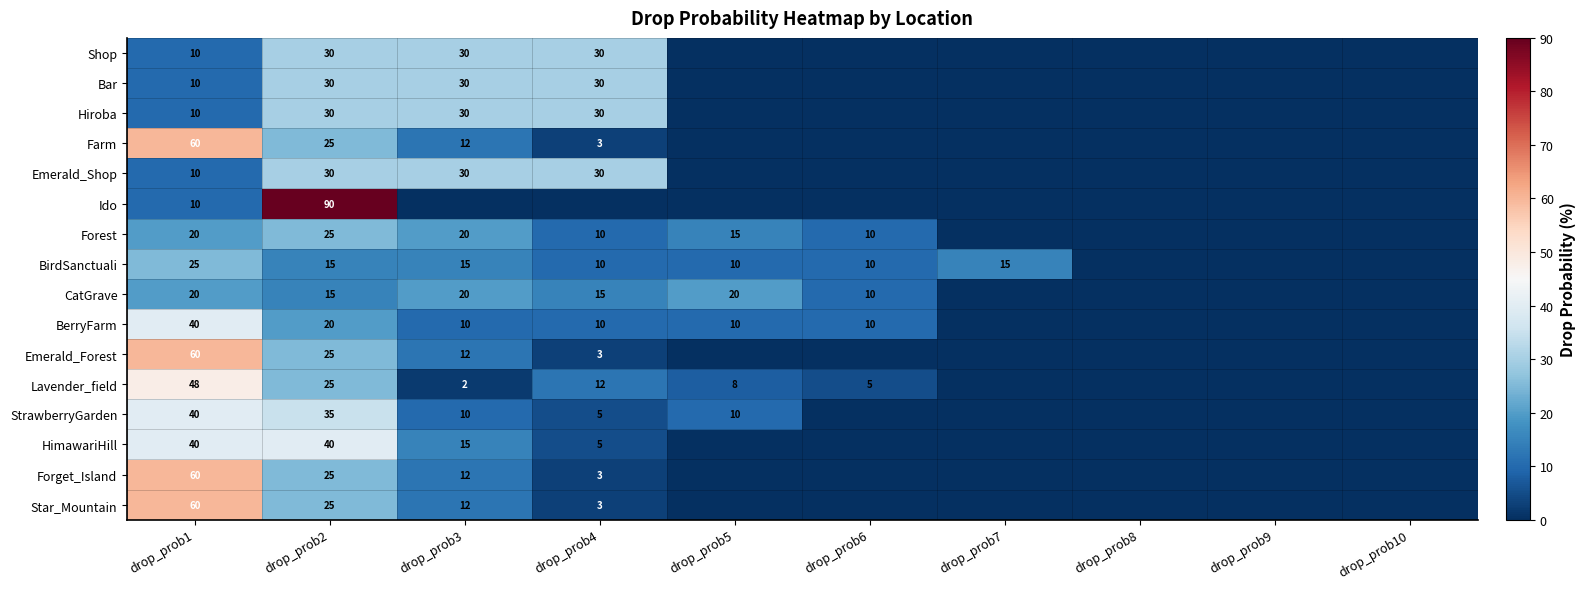

The value of Emerald_Shop at drop_prob2 is 30. True or false?

True